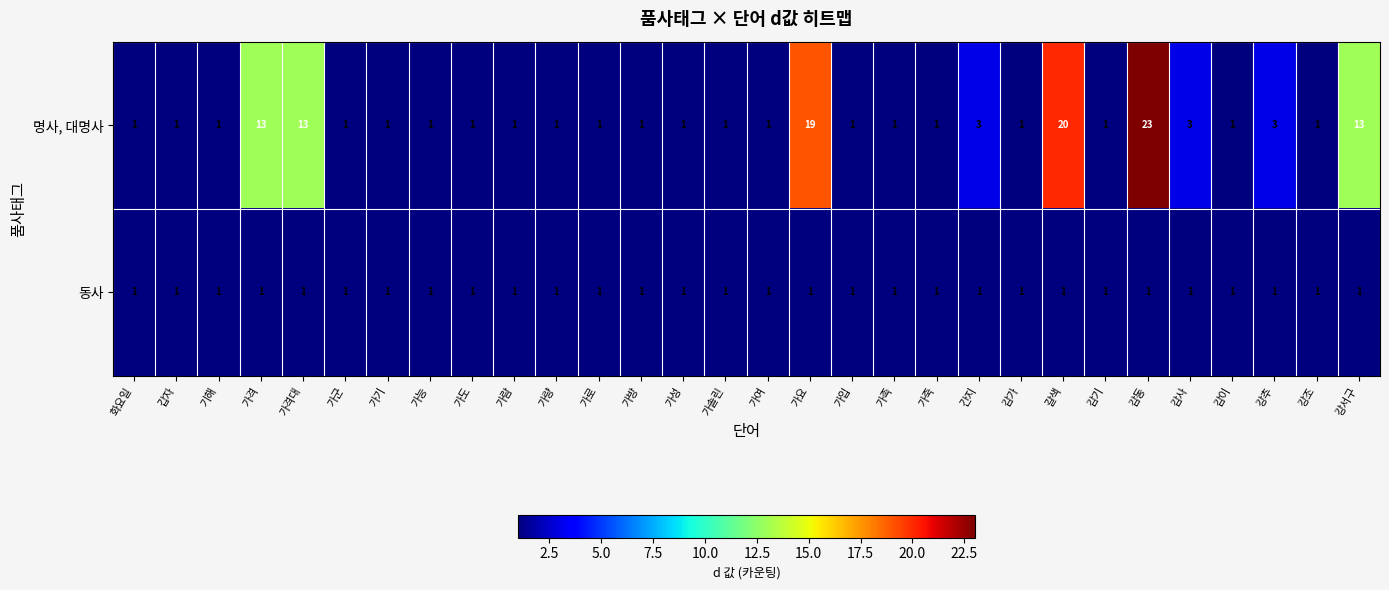

At which category is the sum across all series the highest?

감동